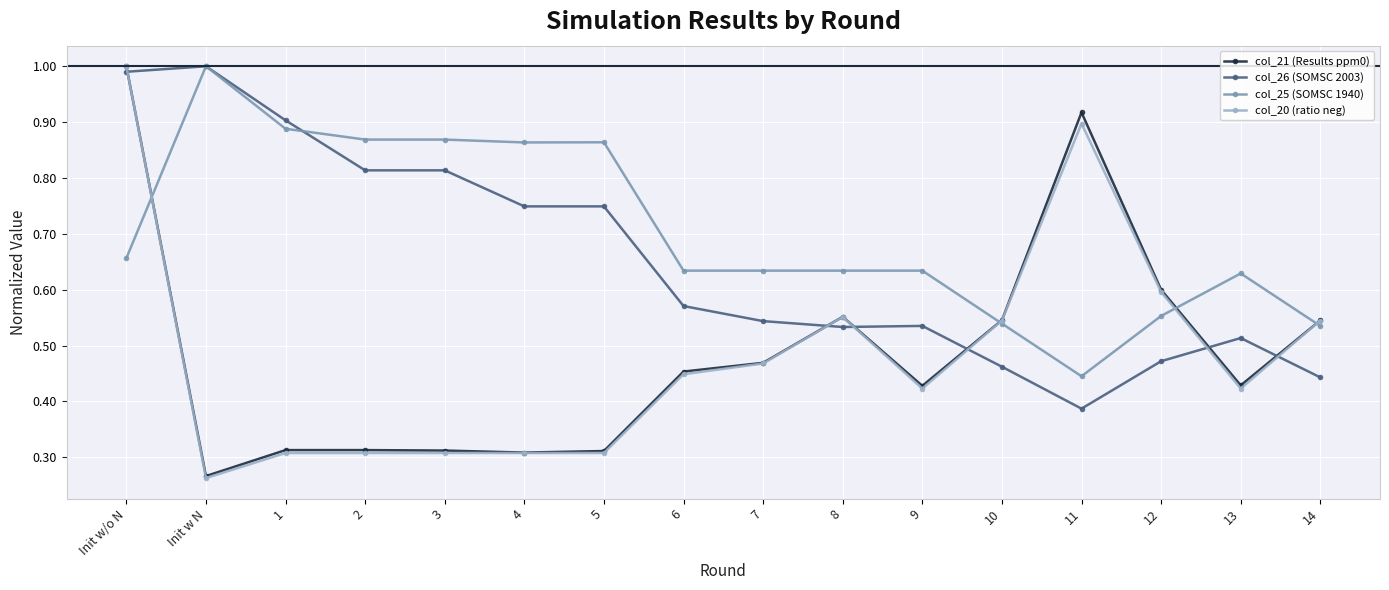

At which label is col_25 (SOMSC 1940) closest to 0?

11